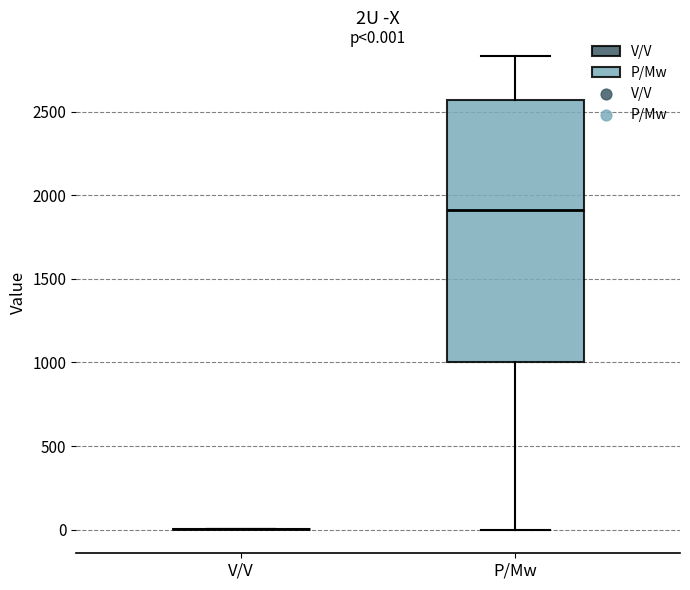

Comparing the boxes themselves (not the whiskers), which one is the tallest?

P/Mw